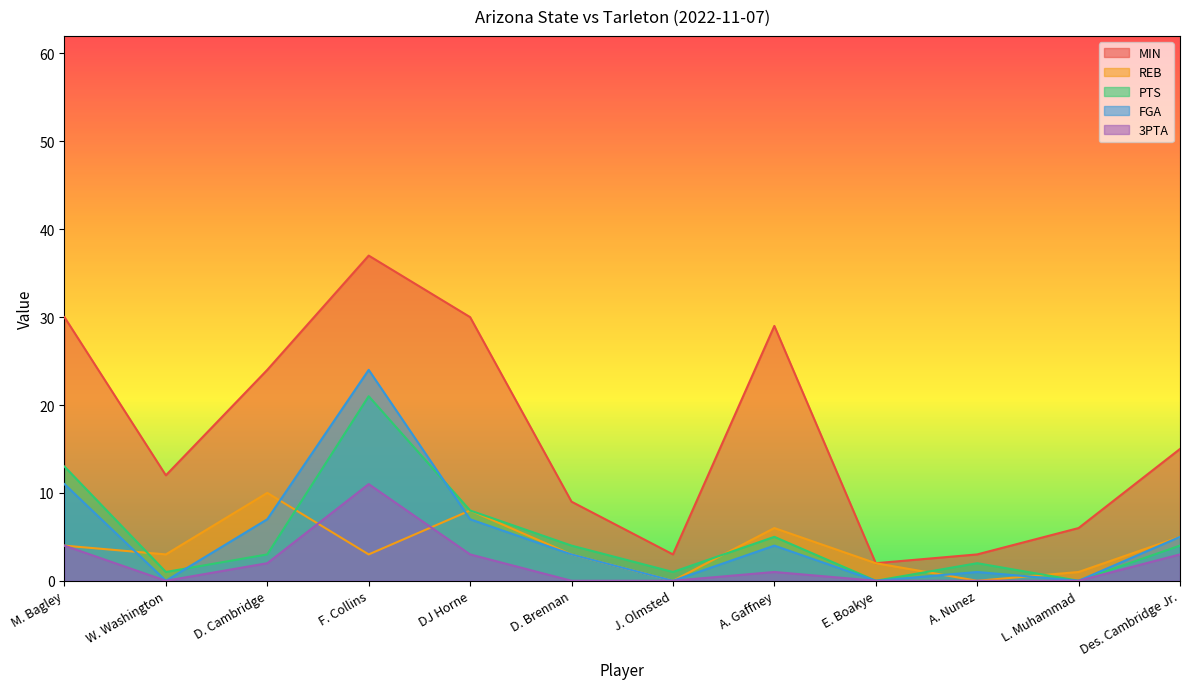

What are all the series names shown in the legend?

MIN, REB, PTS, FGA, 3PTA